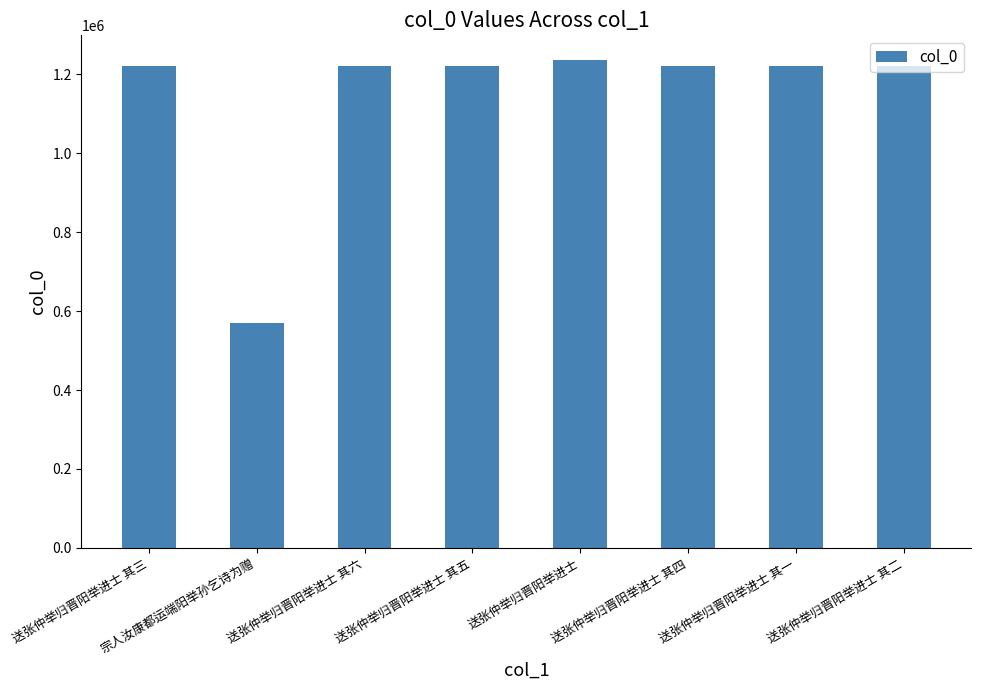

At which category does the chart reach its minimum across all series?

宗人汝康都运端阳举孙乞诗为赠